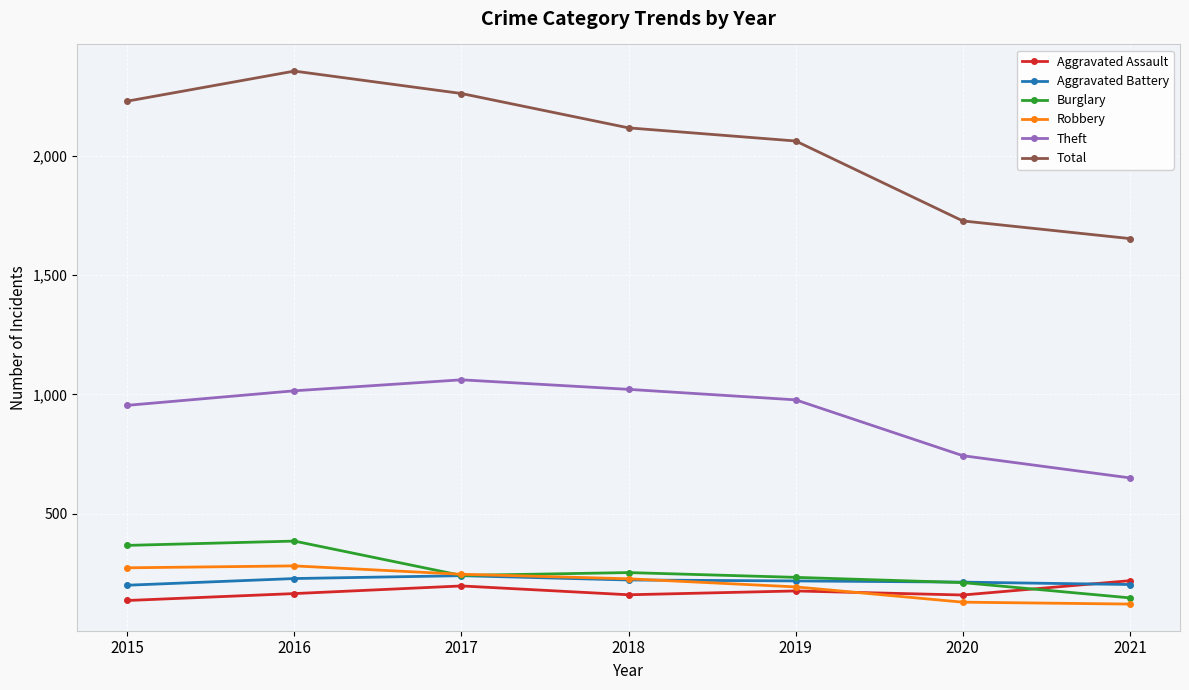

How many intersections are there between Aggravated Assault and Aggravated Battery?

1